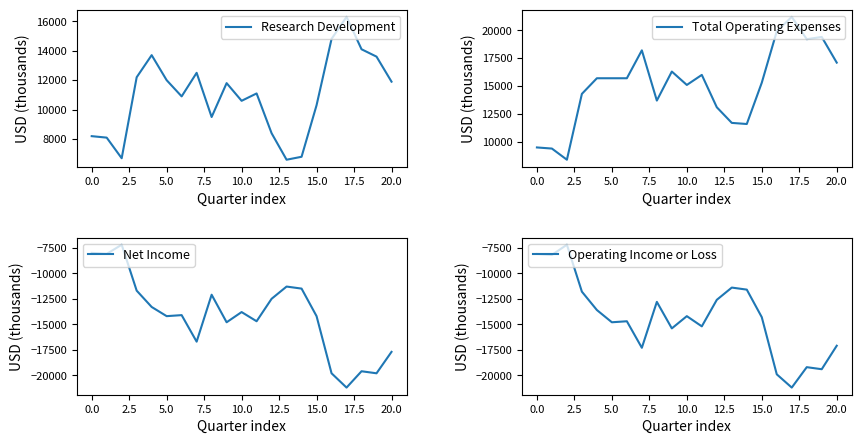

How many lines are shown in the chart?

4